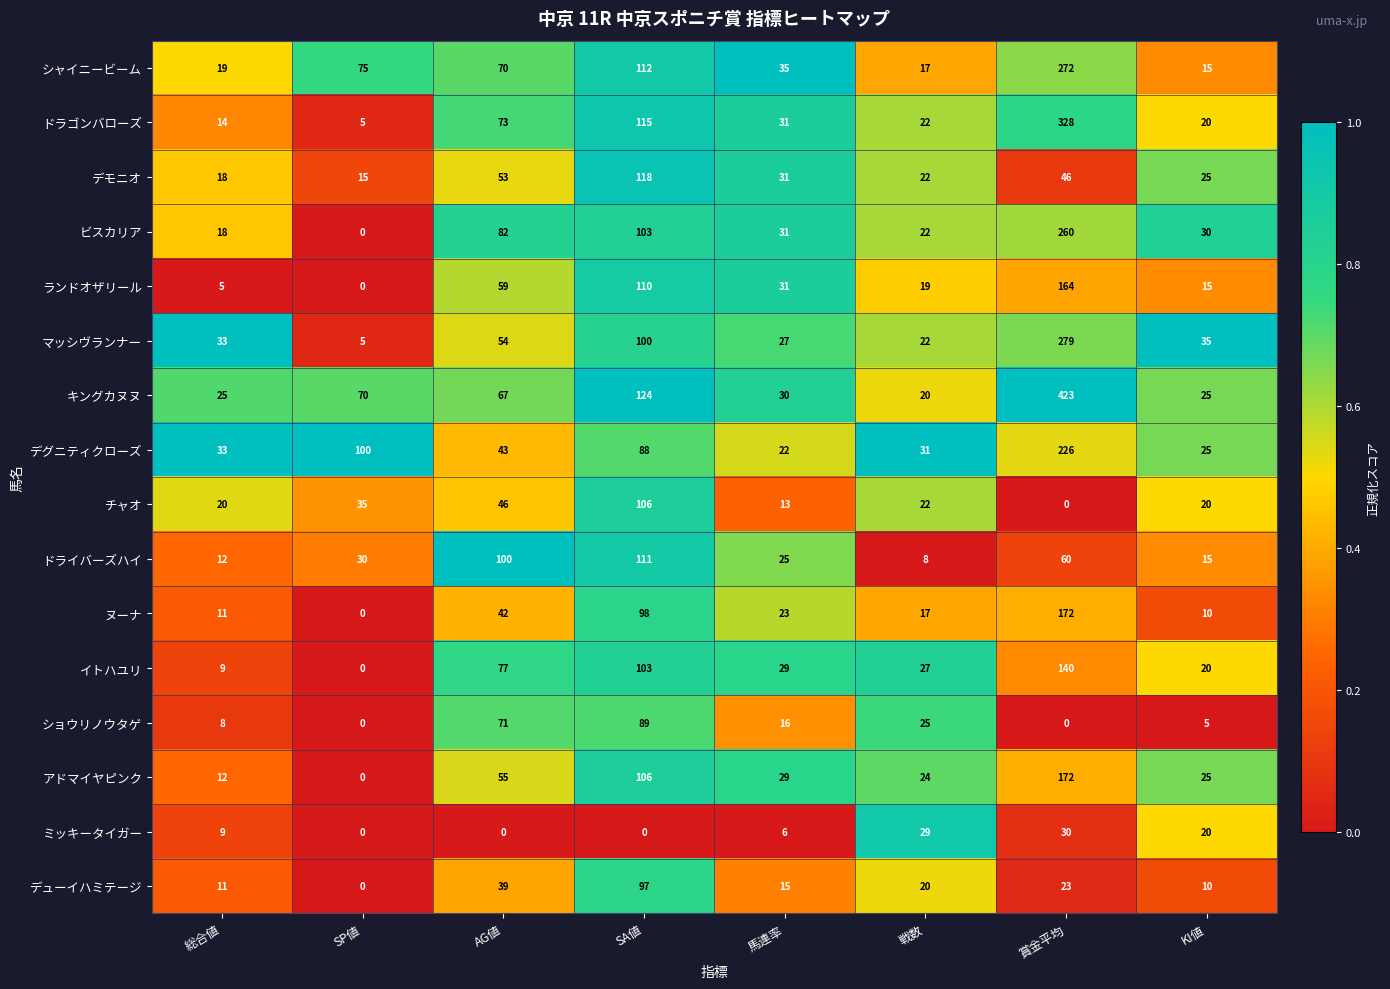

Which series has the largest total across all categories?

キングカヌヌ